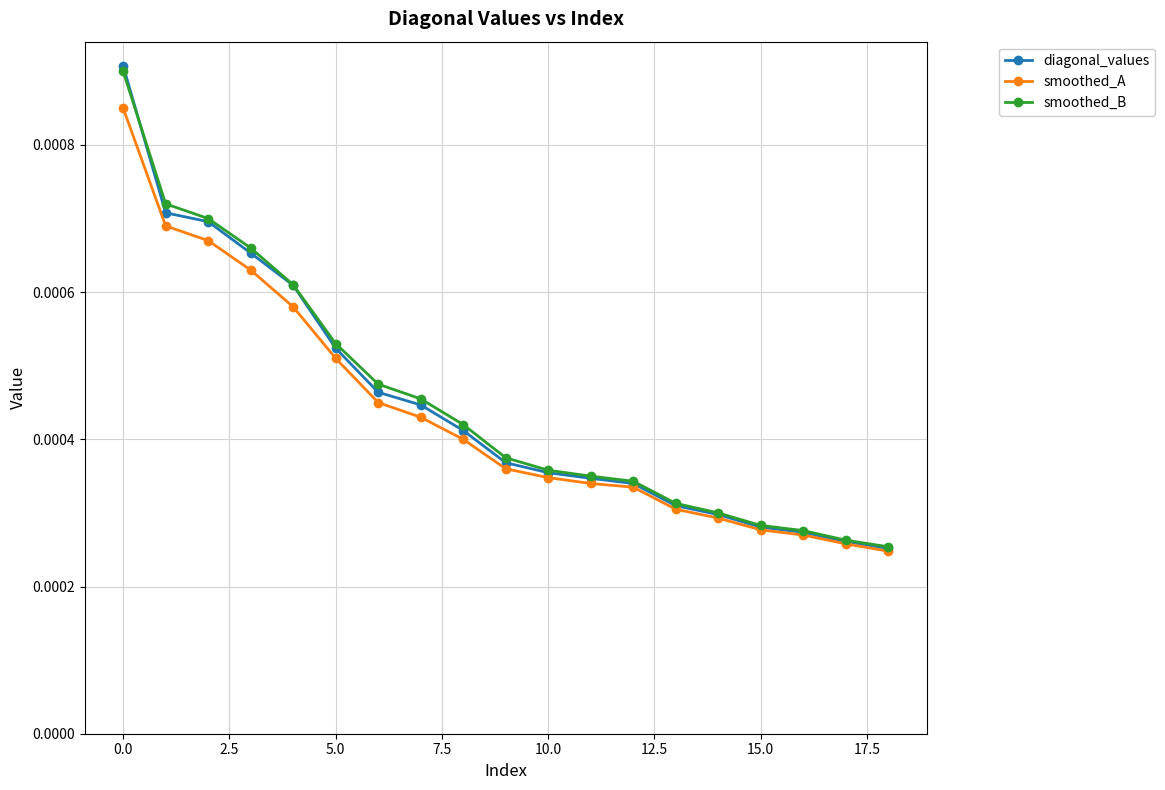

How many smoothed_A values are between 0 and 1?

19